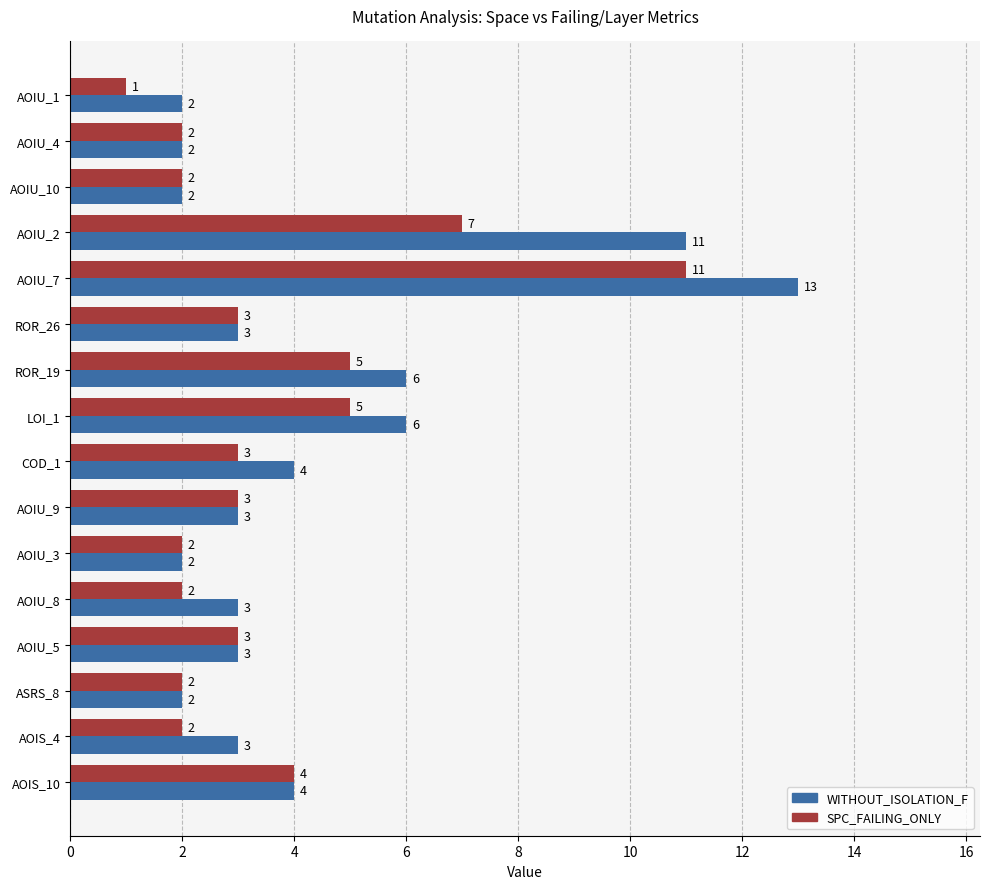

What is the average value of the SPC_FAILING_ONLY series?

4